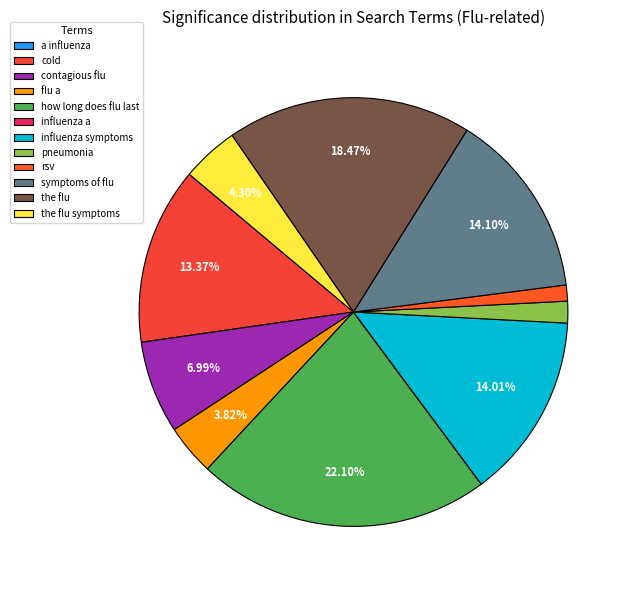

Do cold and a influenza together represent more than half of the pie?

No